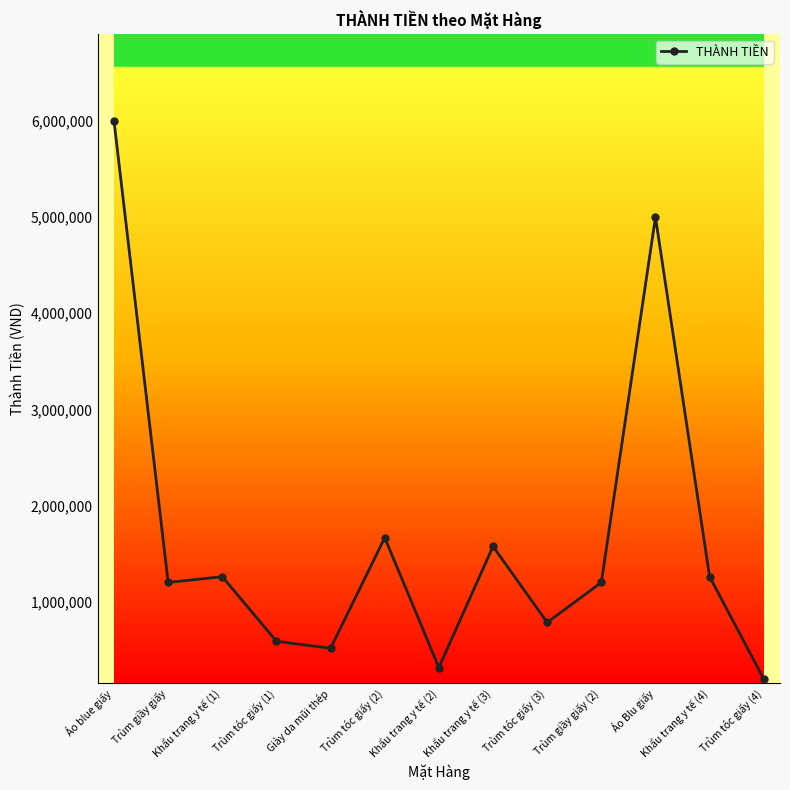

What is the sum of all values?

21559000